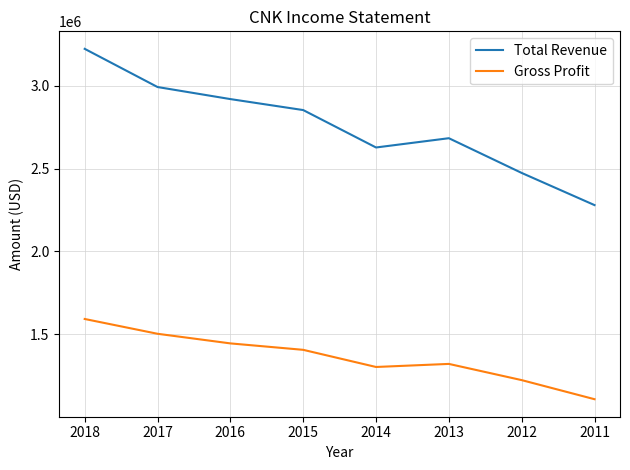

True or false: Gross Profit and Total Revenue intersect in this chart.

False